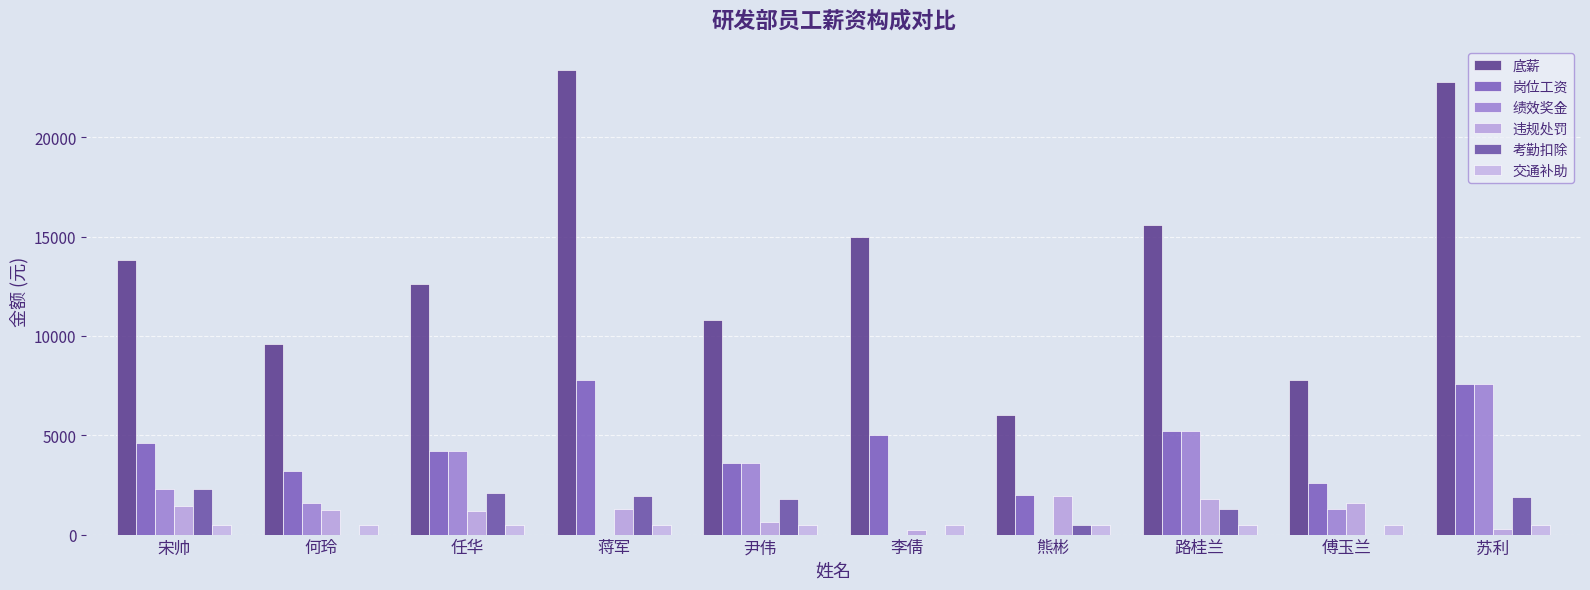

Rank the series by their maximum value, from highest to lowest.

底薪, 岗位工资, 绩效奖金, 考勤扣除, 违规处罚, 交通补助